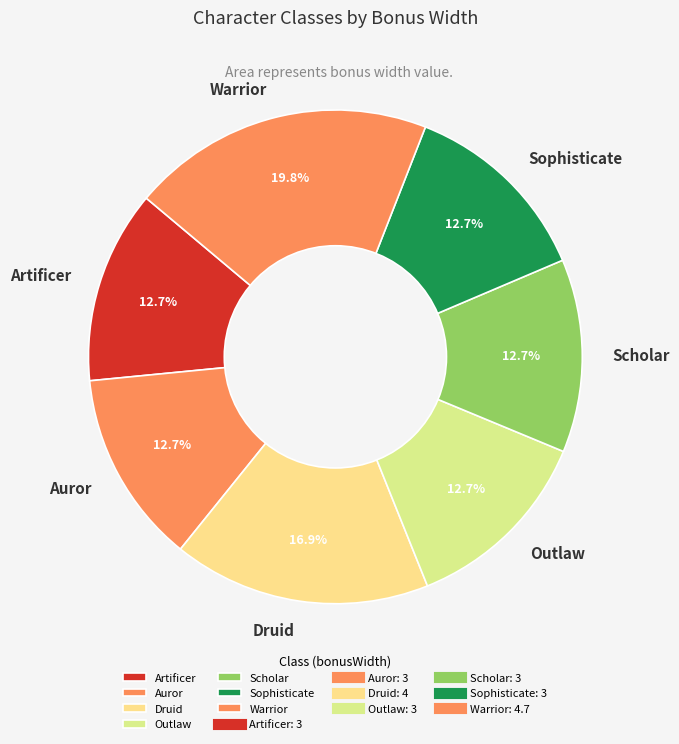

Is there any slice that represents more than half of the pie?

No